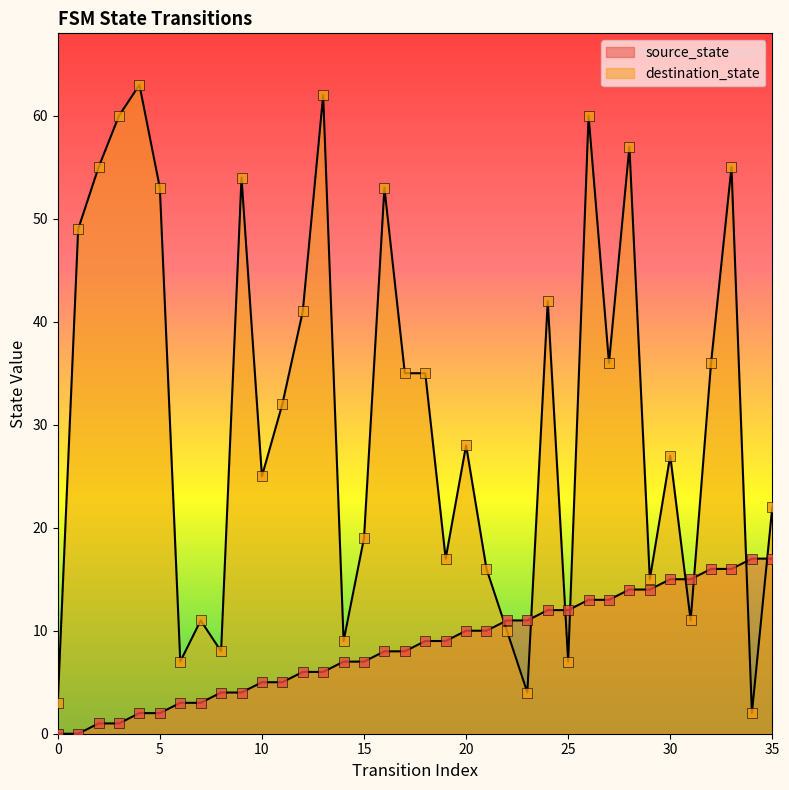

At which category is the sum across all series the highest?

26